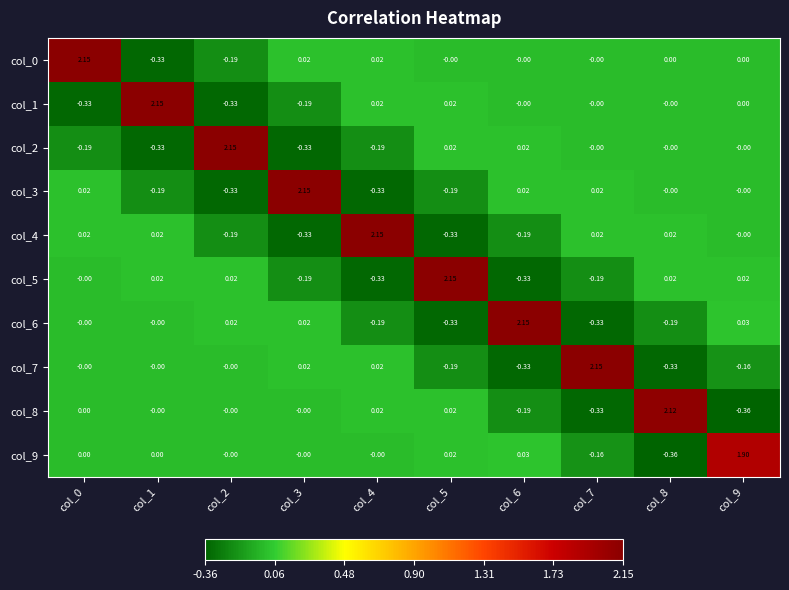

Is the value of col_0 at col_5 greater than the value of col_5 at col_9?

No